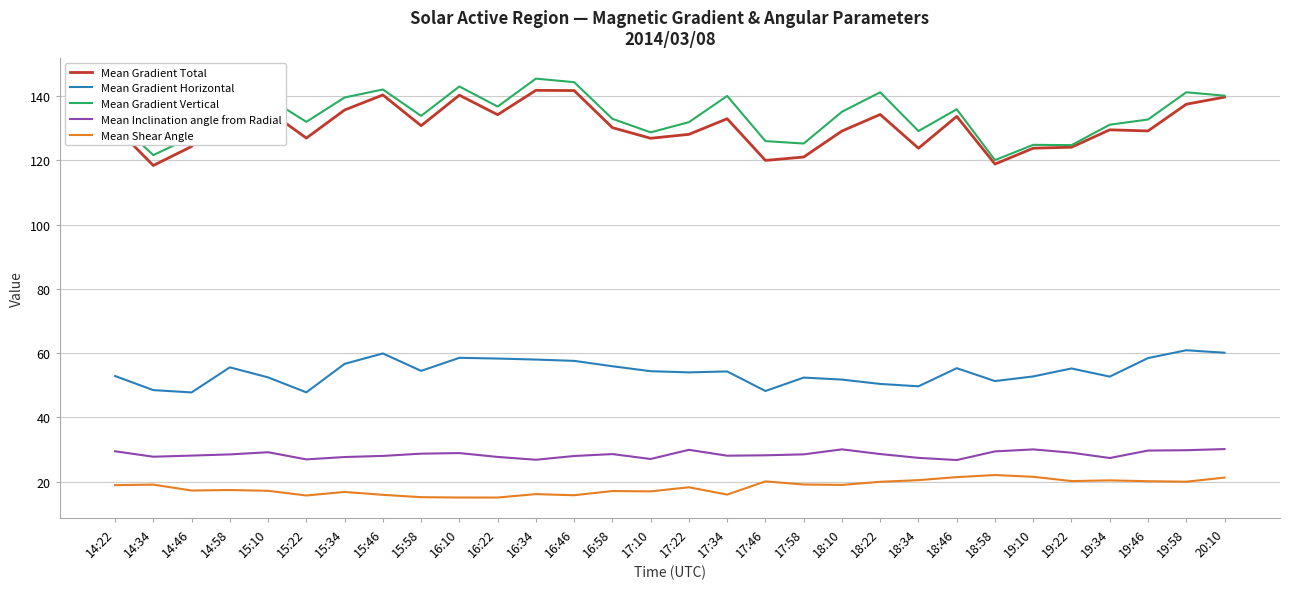

What is the spread (max minus min) of values at 16:46?

128.5